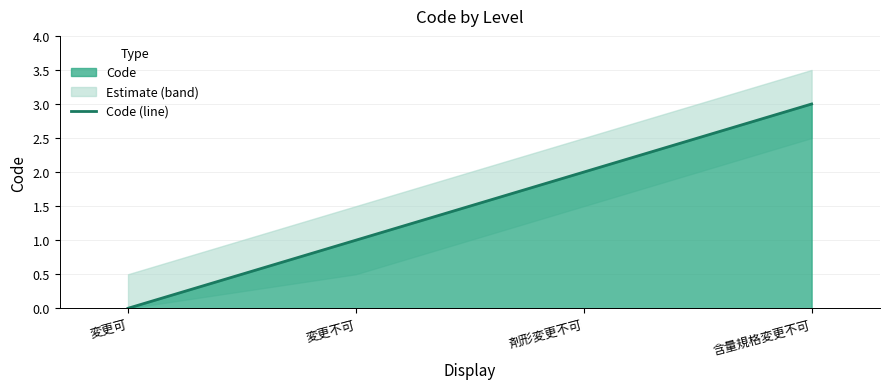

True or false: the data has more than 1 interior local peaks.

False